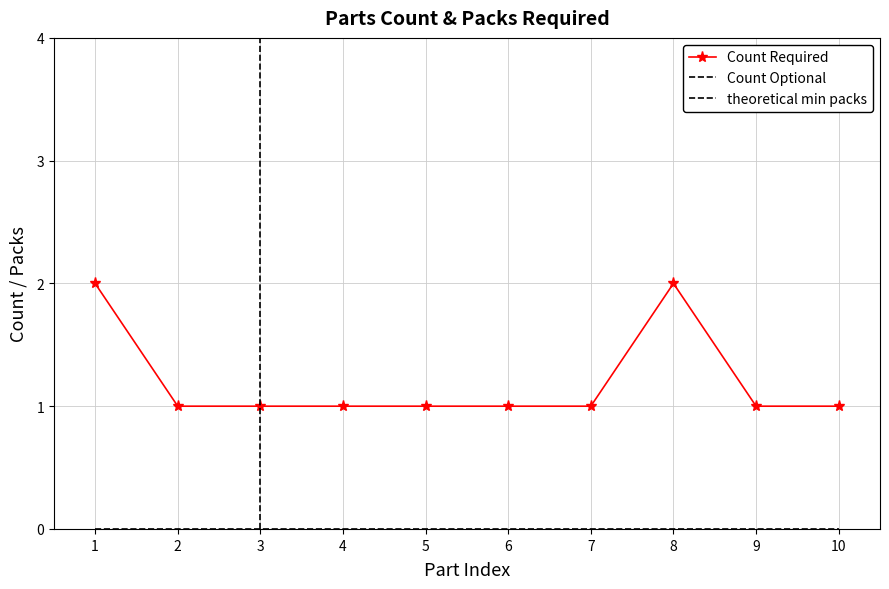

At how many categories does at least one series exceed 1?

2